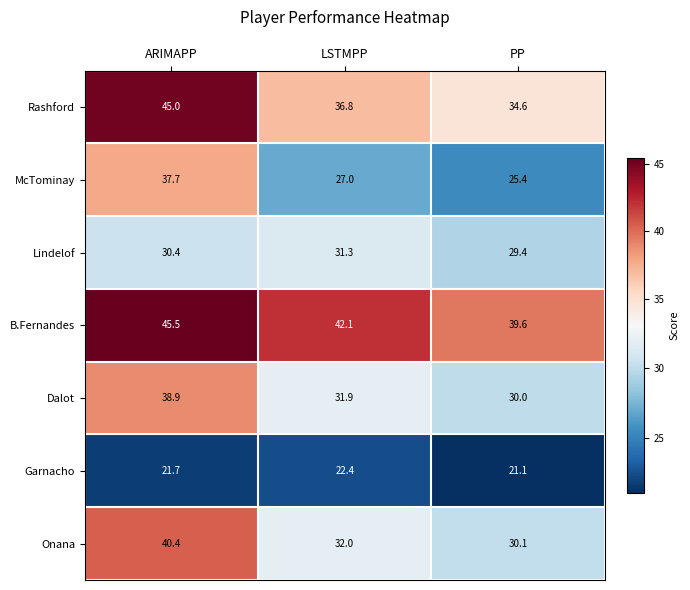

Which series has the largest total across all categories?

B.Fernandes